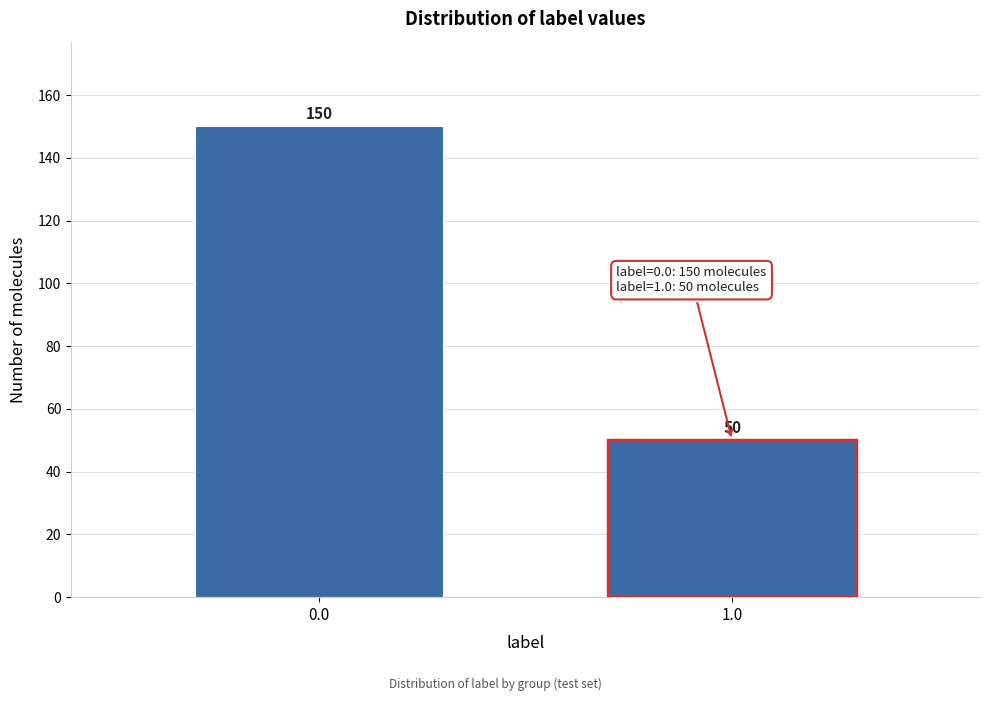

Reading right to left, transcribe all the data shown in this chart.

1.0=50	0.0=150